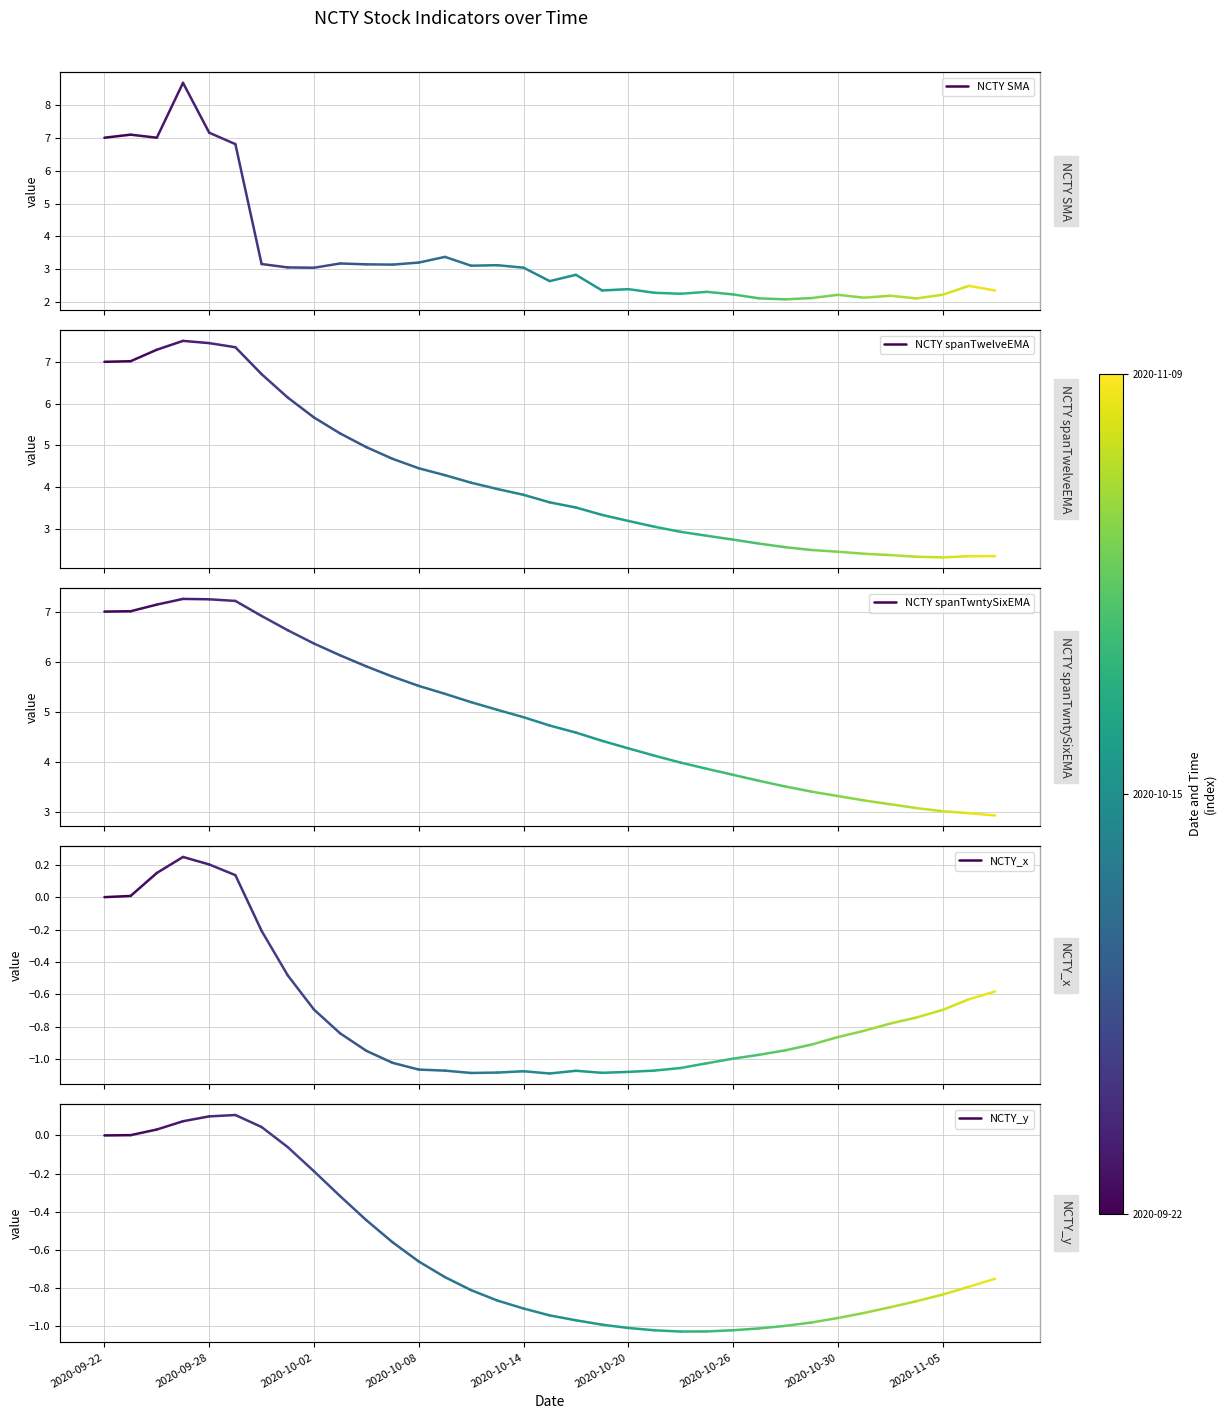

What is the value of the NCTY spanTwelveEMA point at the 1st from the left?

7.0